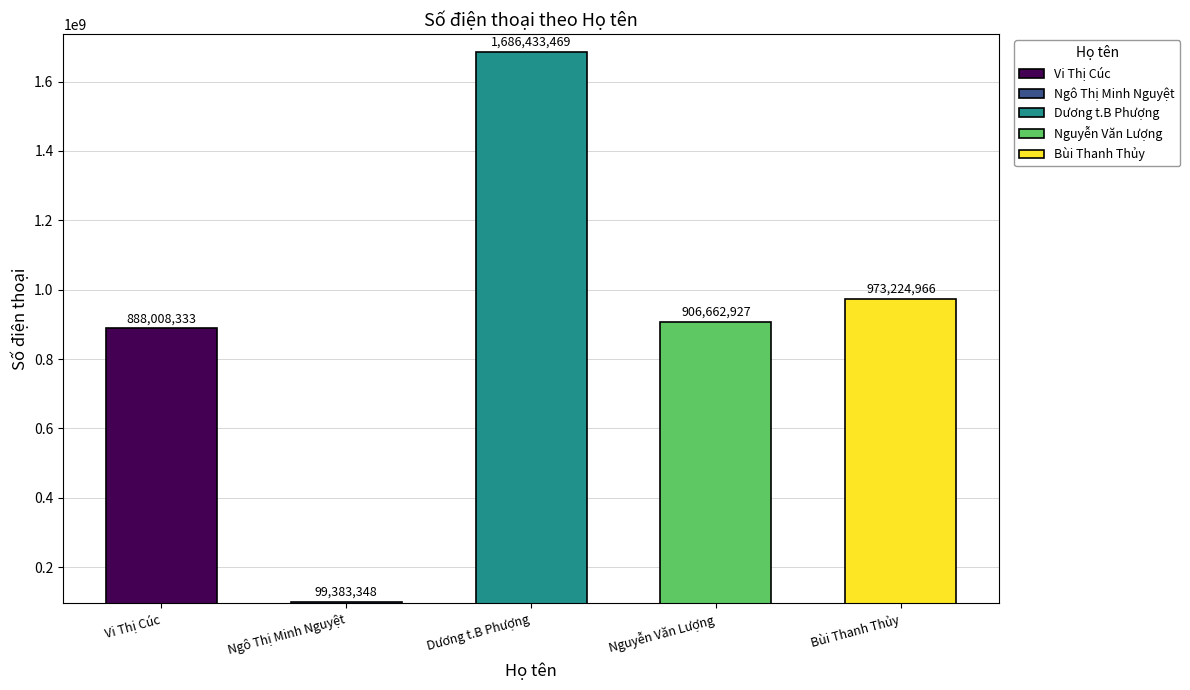

Rank the categories by value from highest to lowest.

Dương t.B Phượng, Bùi Thanh Thủy, Nguyễn Văn Lượng, Vi Thị Cúc, Ngô Thị Minh Nguyệt